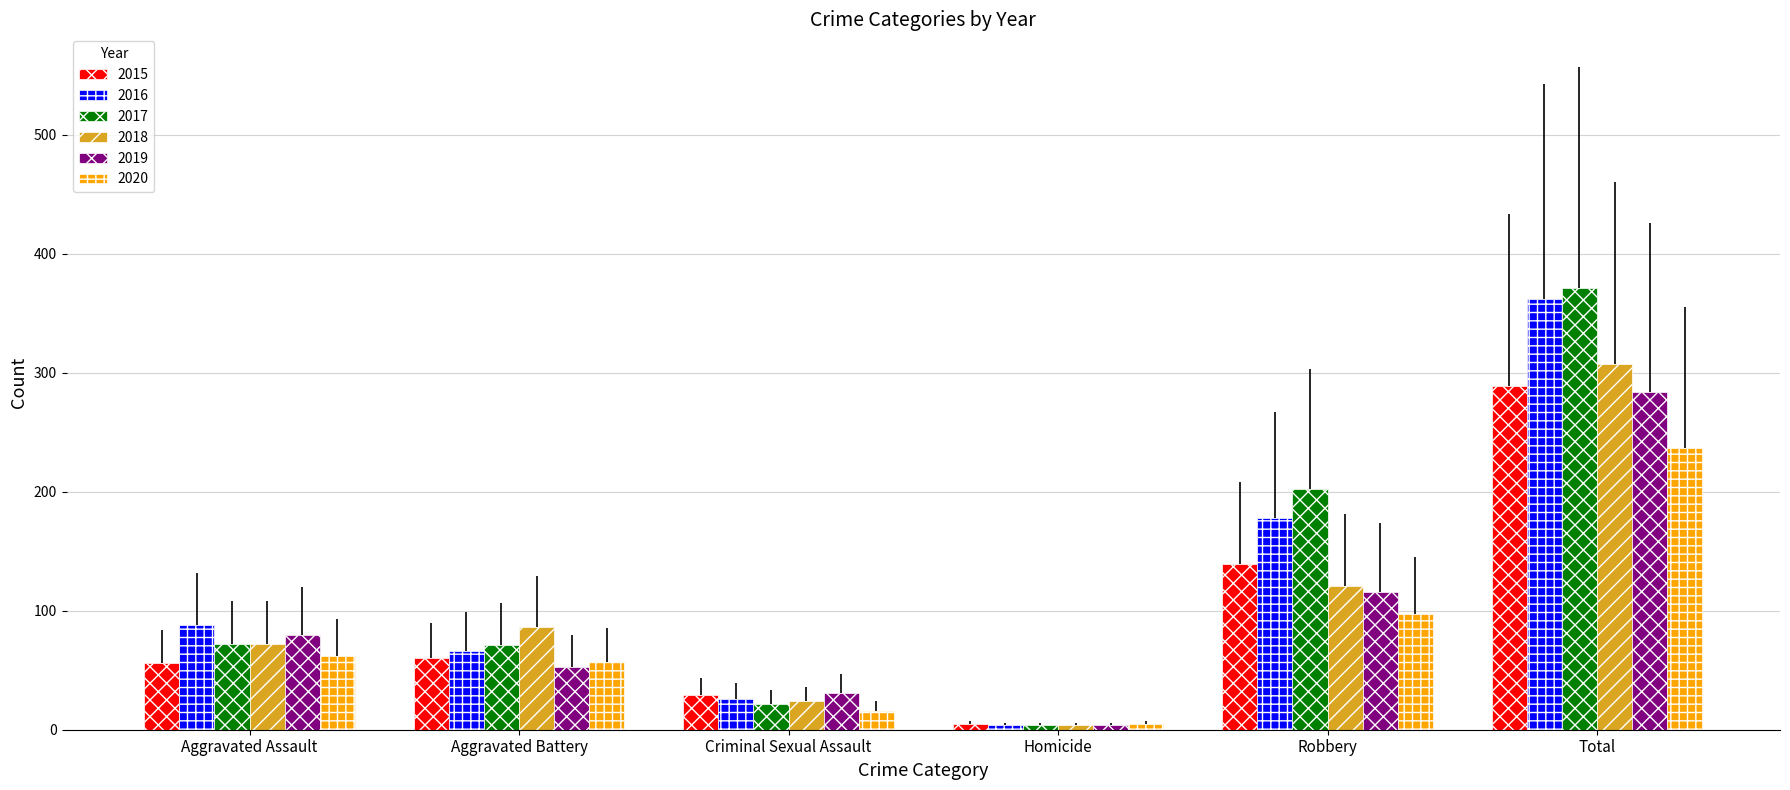

At which label is 2017 closest to 187?

Robbery